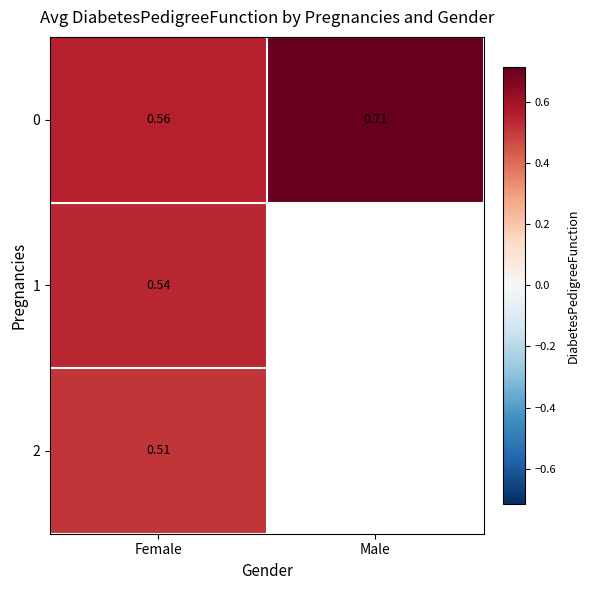

List the labels in order of 0 value, smallest first.

Female, Male